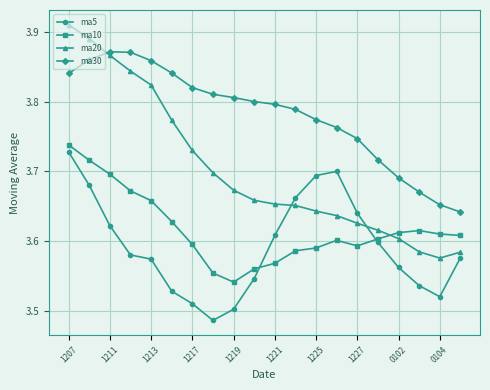

Which series has the largest total across all categories?

ma30